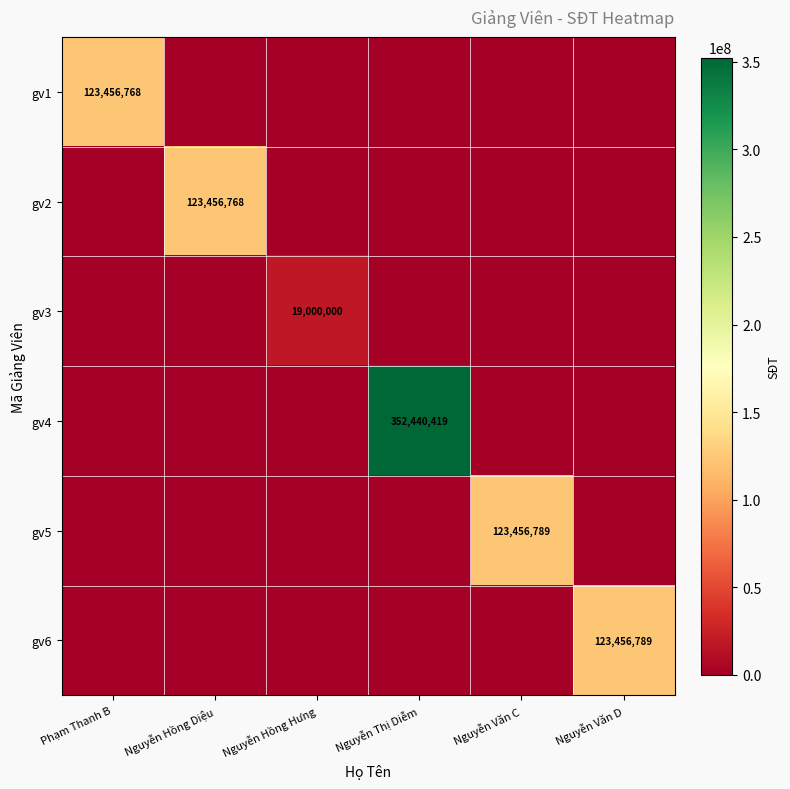

True or false: gv4 has a value of 548797760 at Nguyễn Thị Diễm.

False